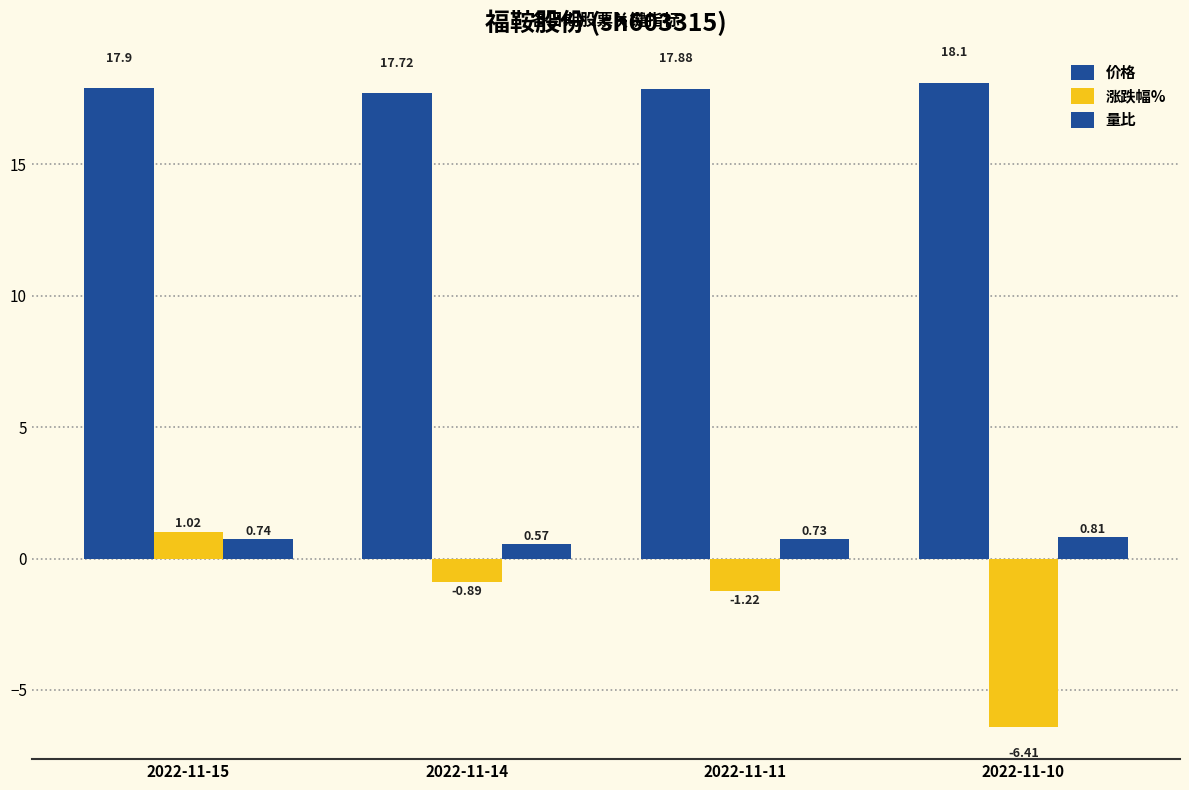

Rank the series by their maximum value, from highest to lowest.

价格, 涨跌幅%, 量比